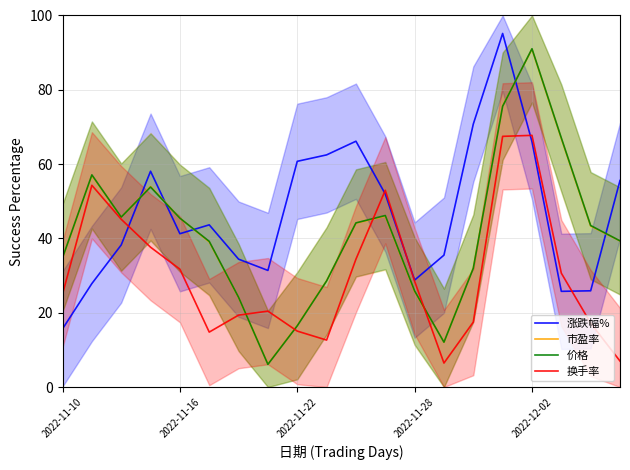

Which series has the largest range (max minus min)?

价格